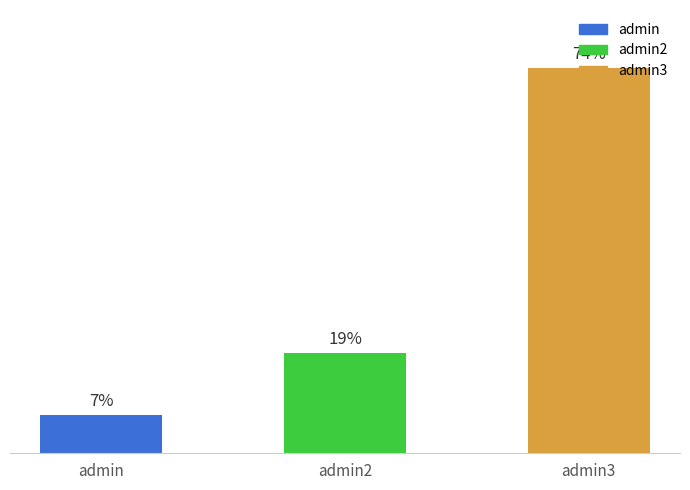

The chart shows a value of 1658 at admin3. True or false?

False